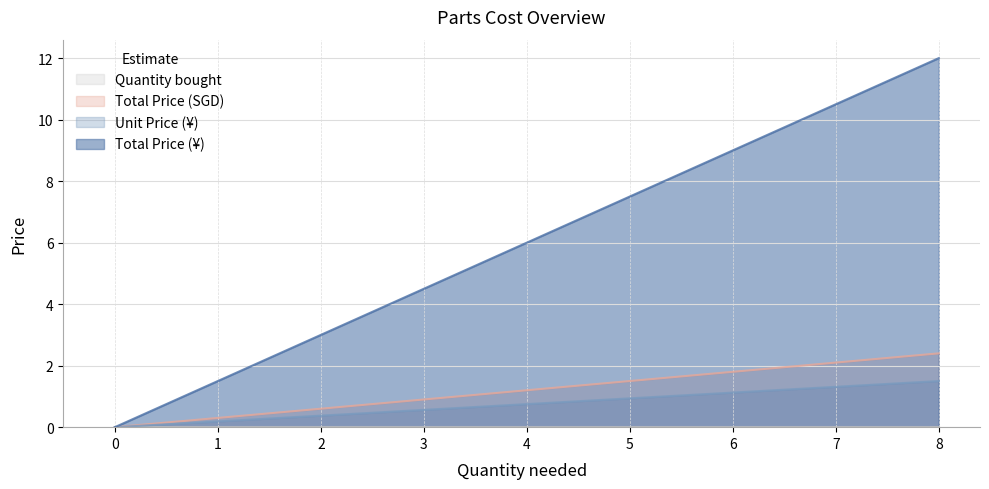

Is the value of Total Price (SGD) at 0 greater than the value of Quantity bought at 0?

No